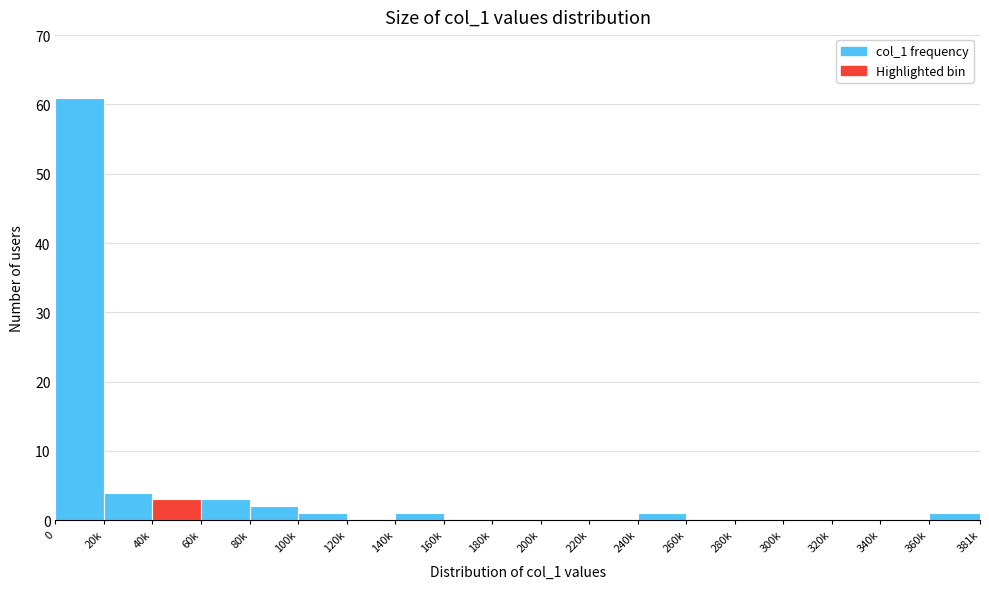

Reading left to right, transcribe all the data shown in this chart.

0=61	20k=4	40k=3	60k=3	80k=2	100k=1	120k=0	140k=1	160k=0	180k=0	200k=0	220k=0	240k=1	260k=0	280k=0	300k=0	320k=0	340k=0	360k=1